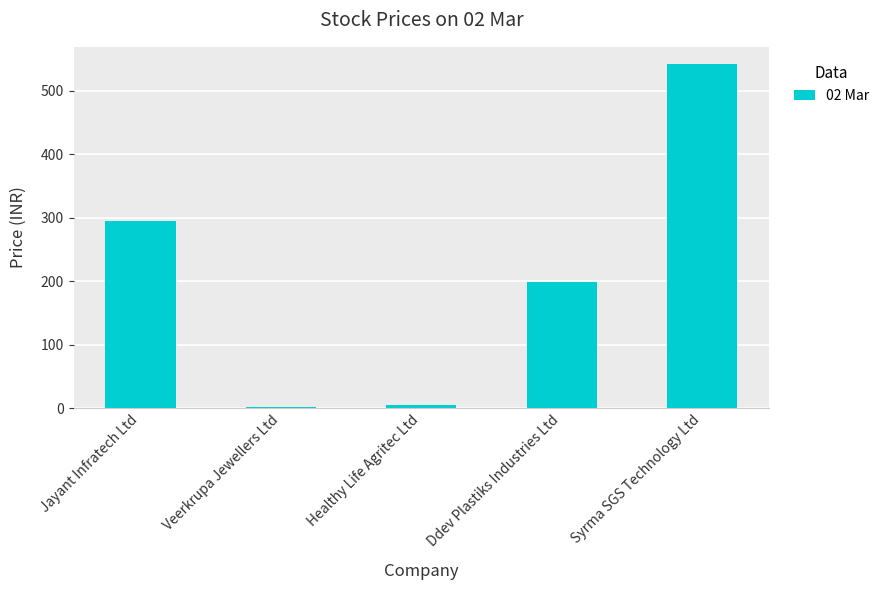

What value does the data have at Jayant Infratech Ltd?

295.0